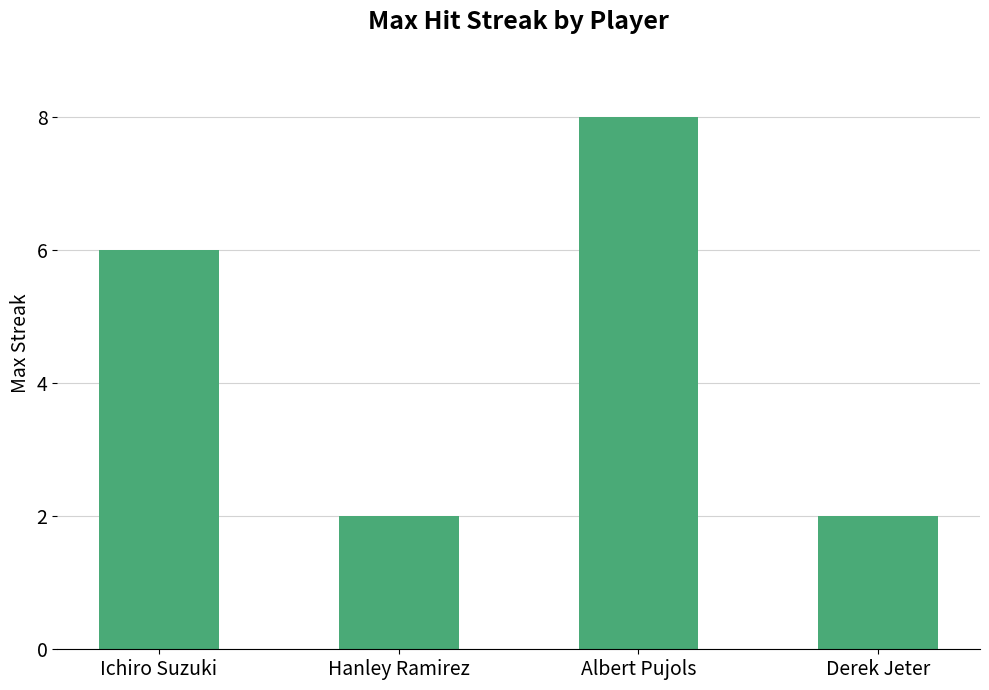

True or false: the data shows 12 at Albert Pujols.

False